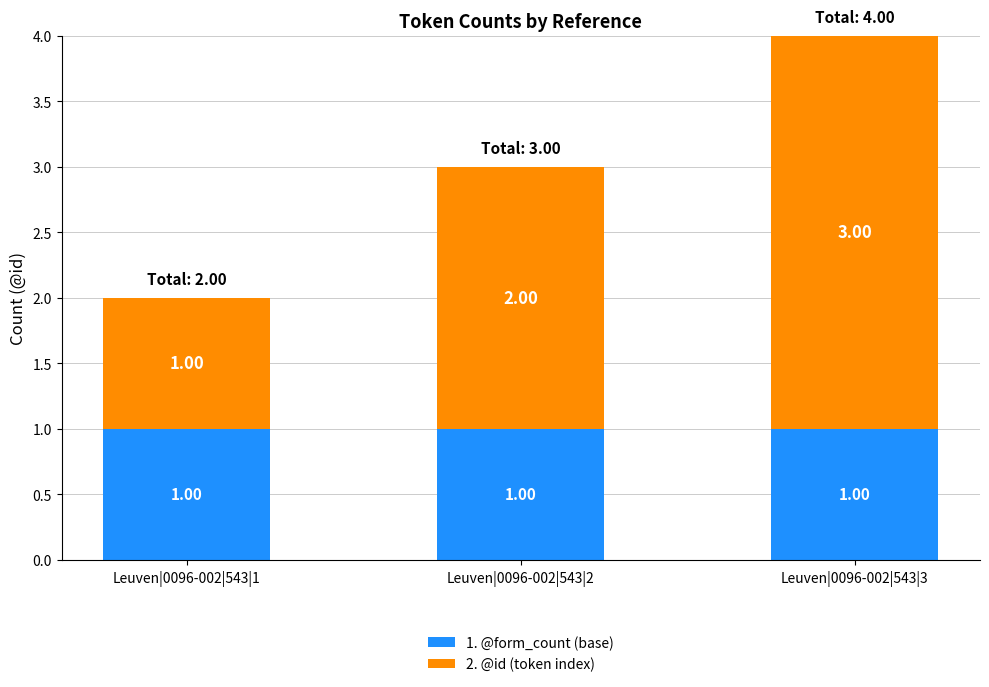

The value of 1. @form_count (base) at Leuven|0096-002|543|3 is 1. True or false?

True